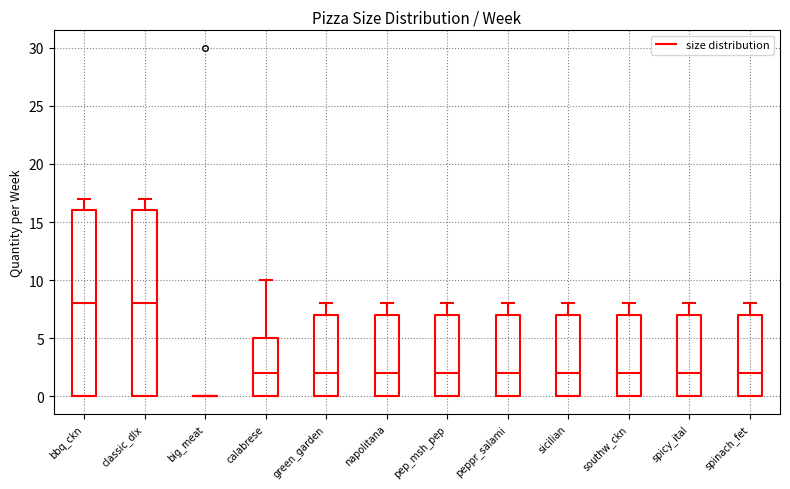

Reading left to right, transcribe this box plot: for each box, give where its median line is, the range the box spans, and where its two whiskers end, as read against the y-axis. The values are not printed on the chart, so give them approximately, as read against the axis.

bbq_ckn: median 8, box 0 to 16, whiskers 0 to 17
classic_dlx: median 8, box 0 to 16, whiskers 0 to 17
big_meat: box collapsed to a line at 0, whiskers 0 to 0
calabrese: median 2, box 0 to 5, whiskers 0 to 10
green_garden: median 2, box 0 to 7, whiskers 0 to 8
napolitana: median 2, box 0 to 7, whiskers 0 to 8
pep_msh_pep: median 2, box 0 to 7, whiskers 0 to 8
peppr_salami: median 2, box 0 to 7, whiskers 0 to 8
sicilian: median 2, box 0 to 7, whiskers 0 to 8
southw_ckn: median 2, box 0 to 7, whiskers 0 to 8
spicy_ital: median 2, box 0 to 7, whiskers 0 to 8
spinach_fet: median 2, box 0 to 7, whiskers 0 to 8